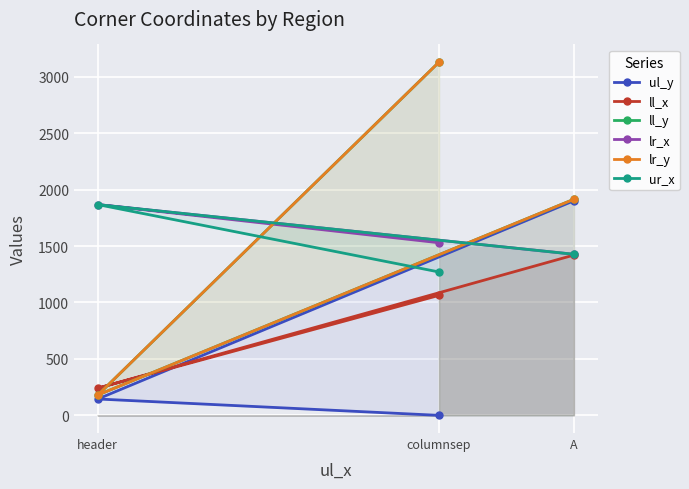

How many values in the ll_y series are below 1914?

1